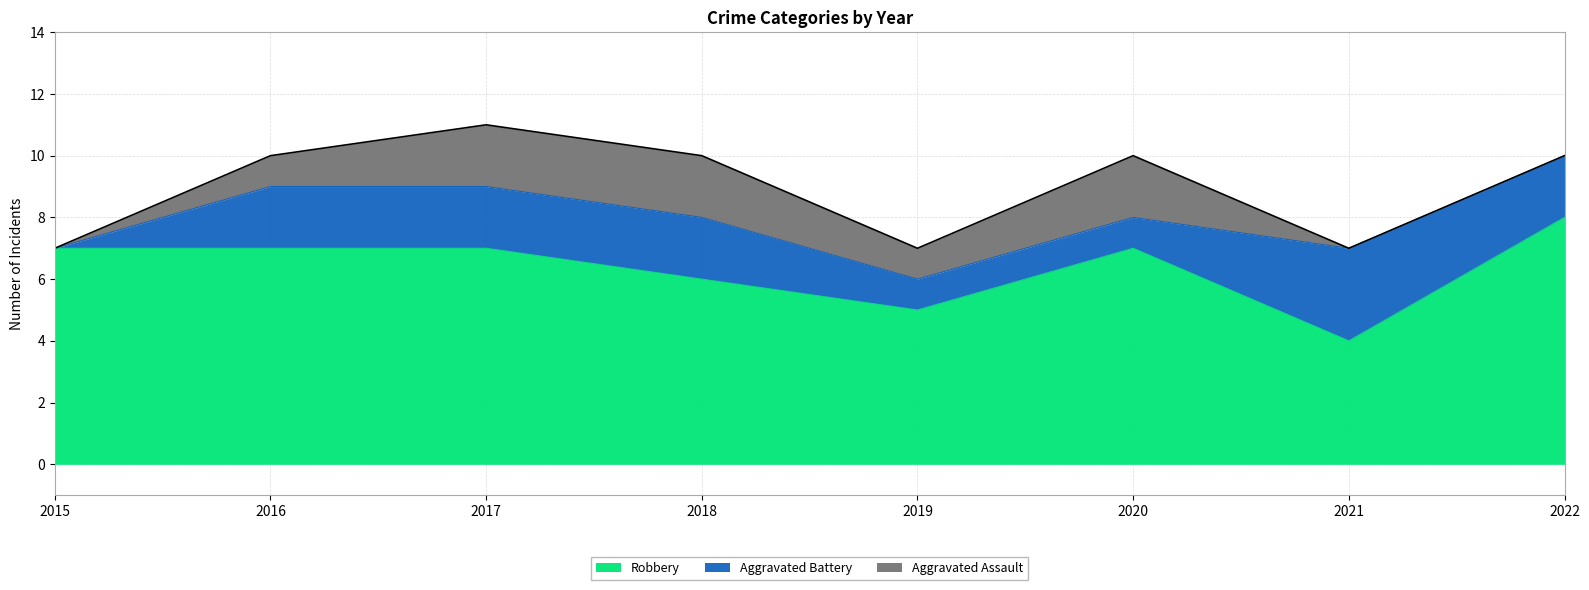

Is the value of Aggravated Battery at 2018 greater than the value of Robbery at 2015?

No